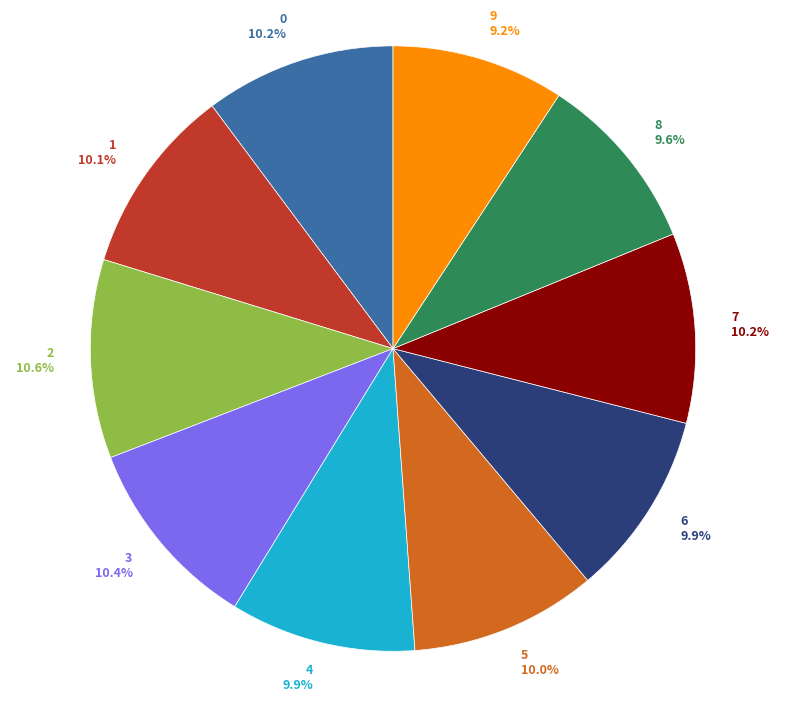

What percentage is NOT represented by 2?

89.4%